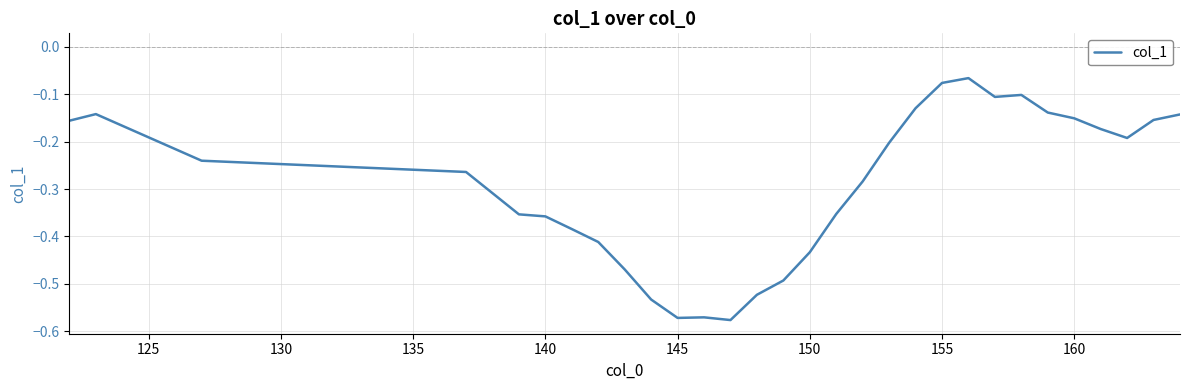

What is the difference between the maximum and minimum values?

0.5